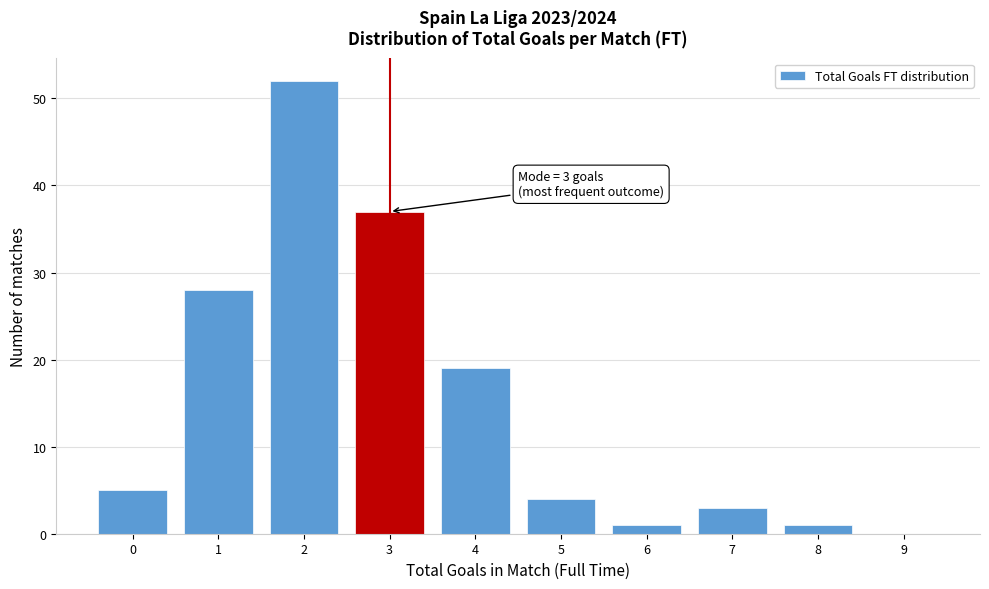

Reading right to left, extract all data points from this chart.

9=0	8=1	7=3	6=1	5=4	4=19	3=37	2=52	1=28	0=5